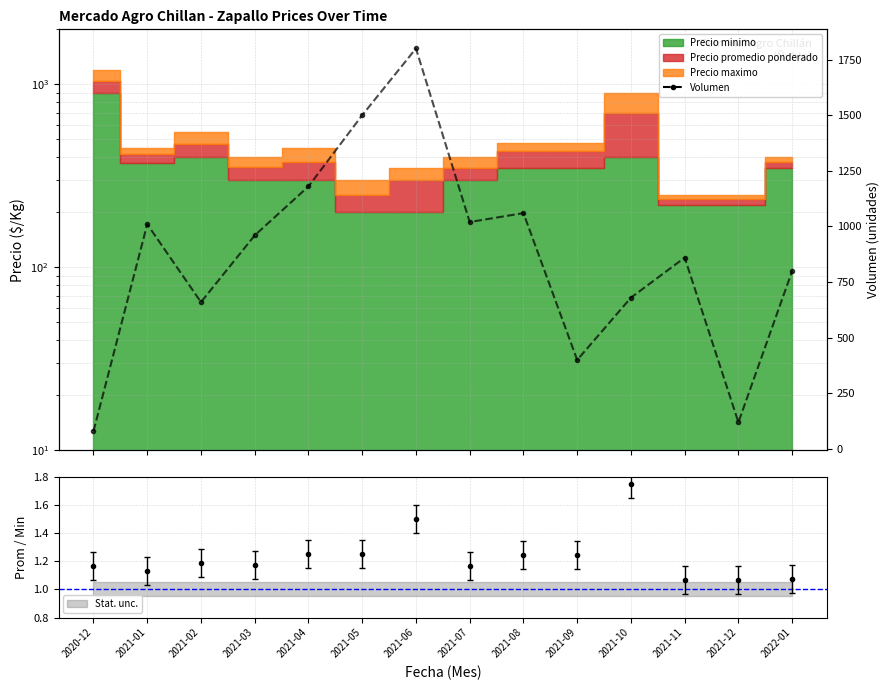

Where is the first local minimum?

2021-02